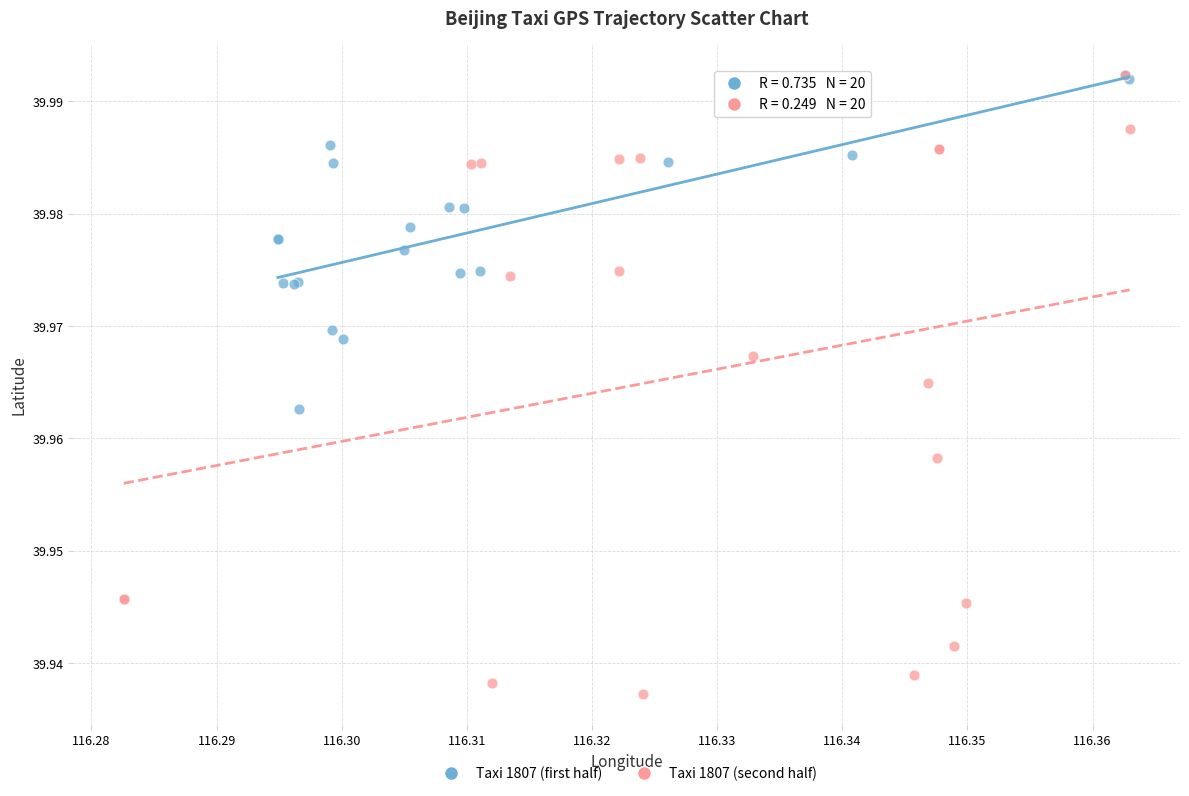

What are all the series names shown in the legend?

Taxi 1807 (first half), Taxi 1807 (second half)